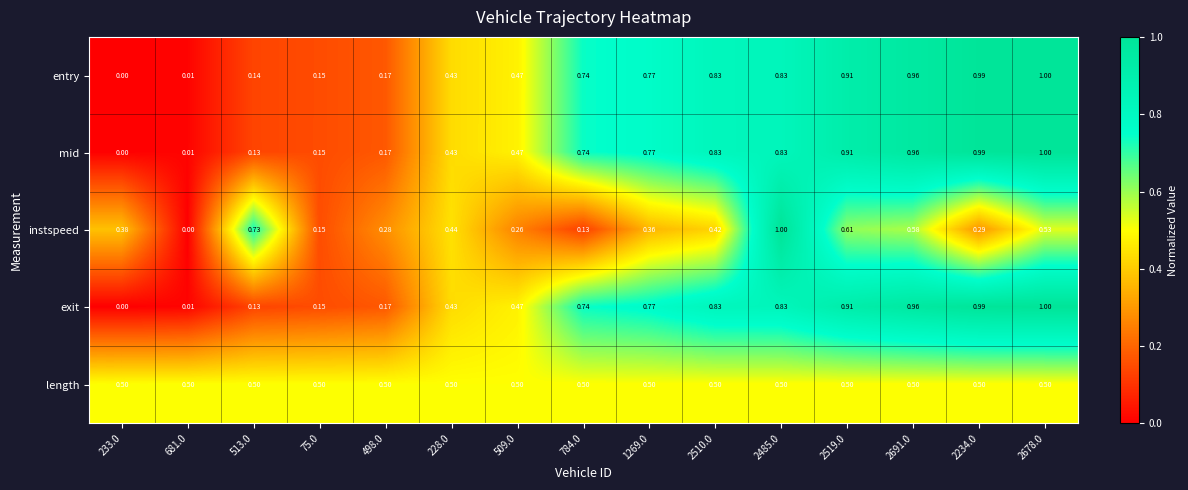

Between 509.0 and 2485.0, which series saw the biggest shift?

instspeed